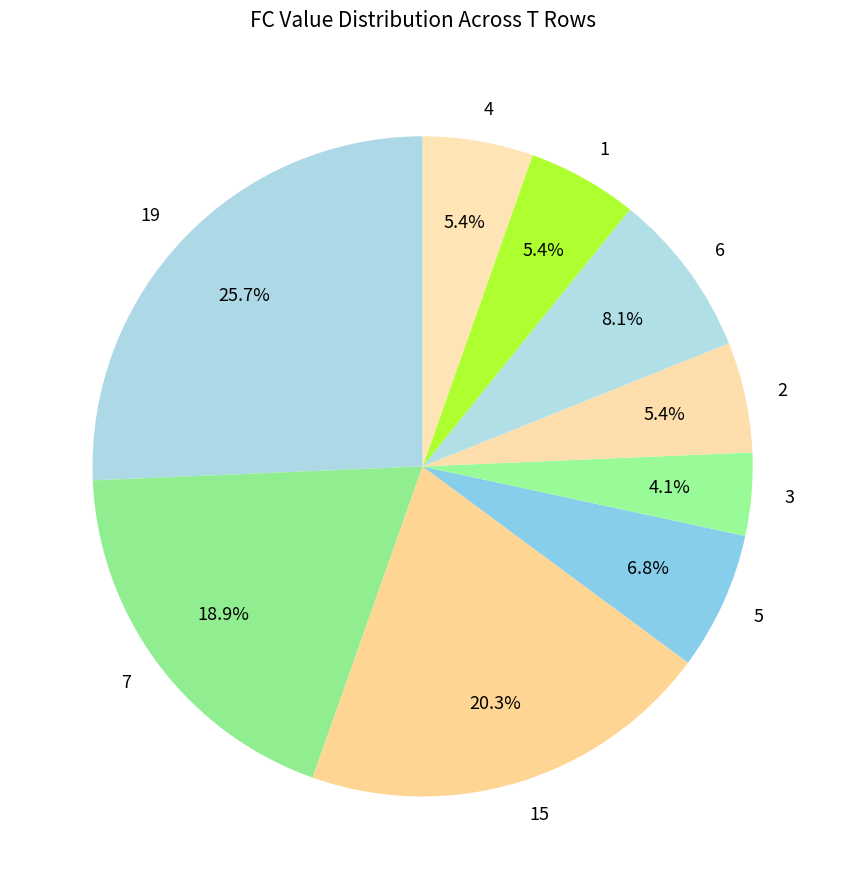

Which slice is the largest?

19